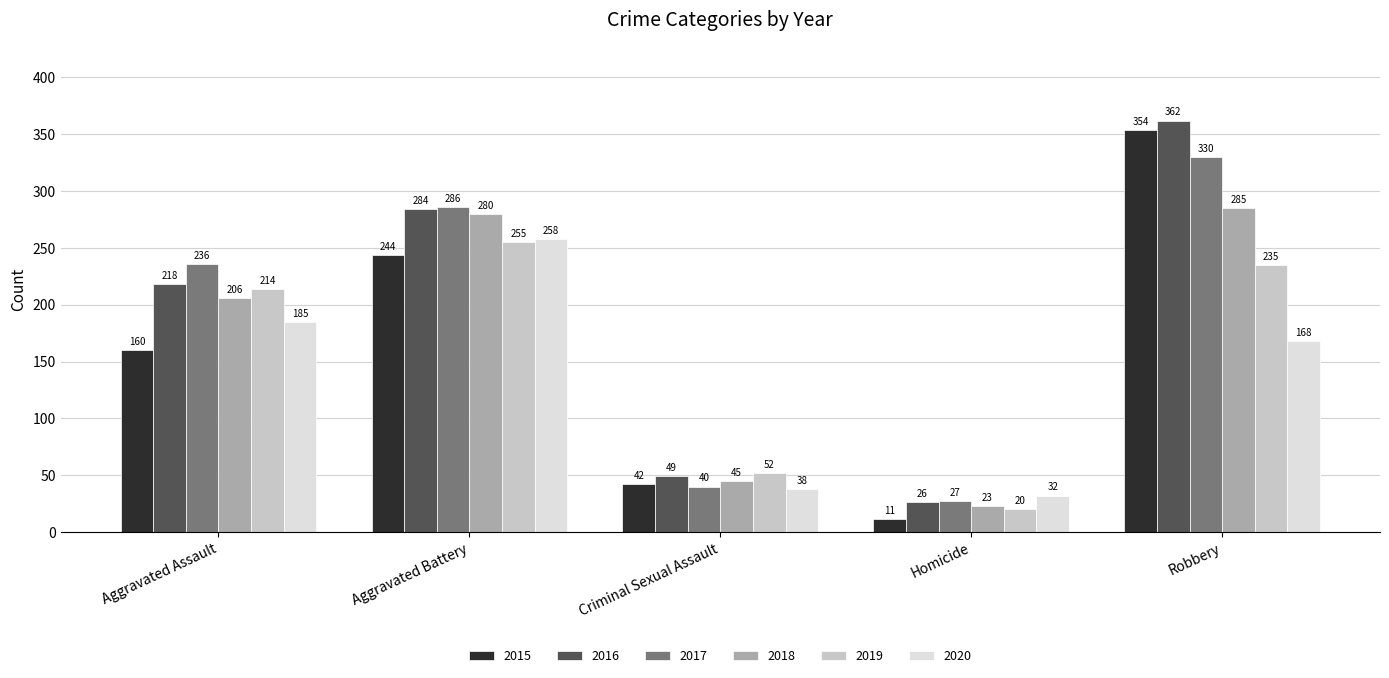

Which series has the widest spread of values?

2015